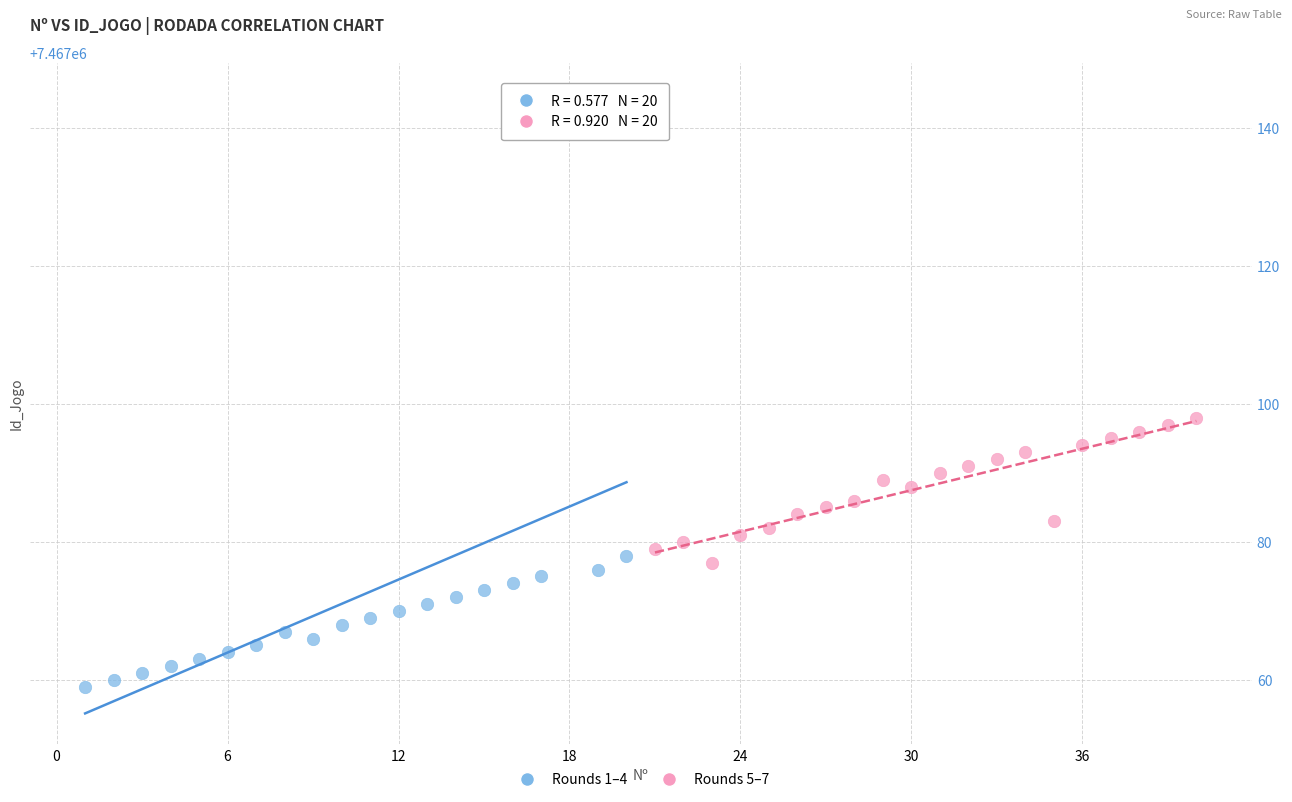

Which series has the largest Y range (max minus min)?

Rounds 1–4